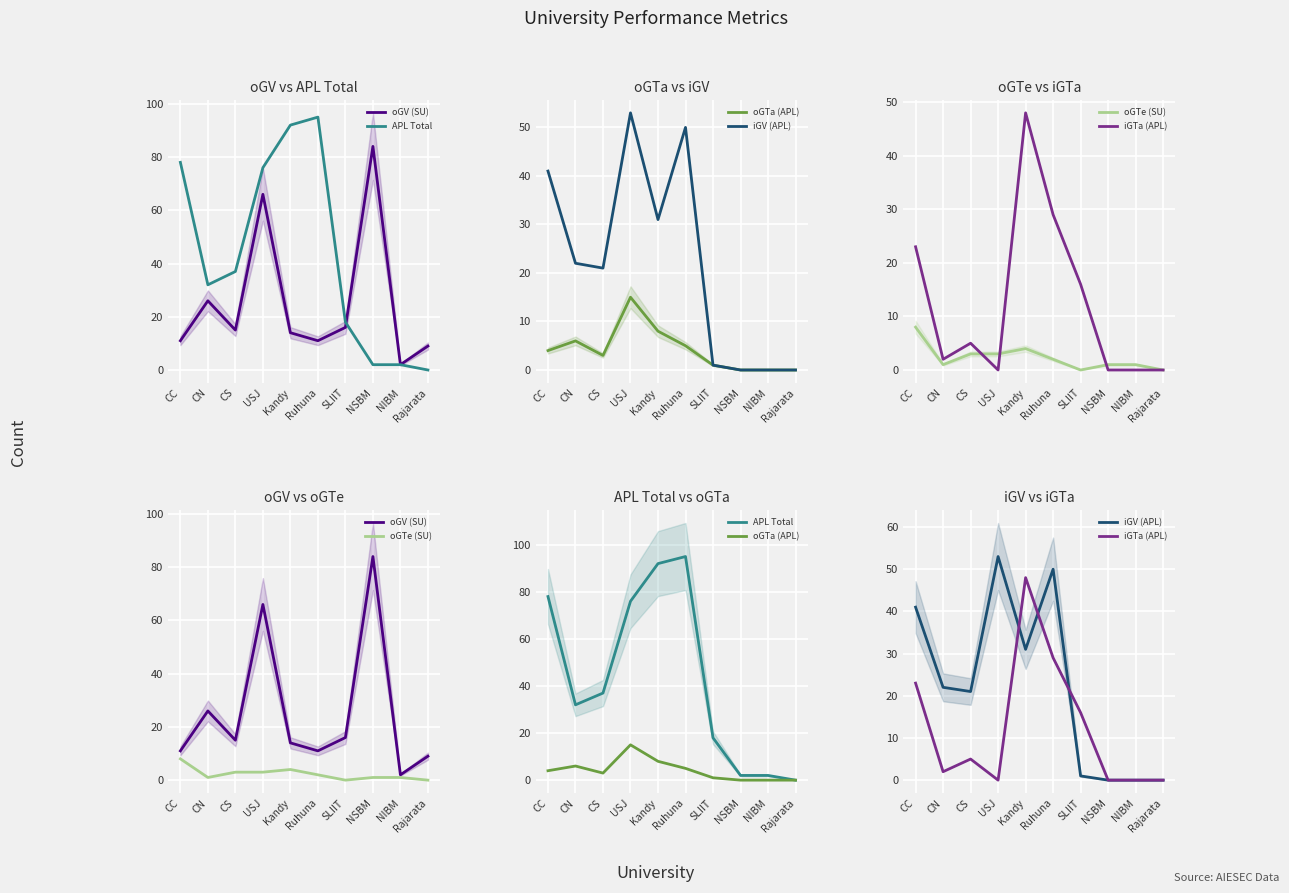

The oGV (SU) series shows 38 at CN. True or false?

False